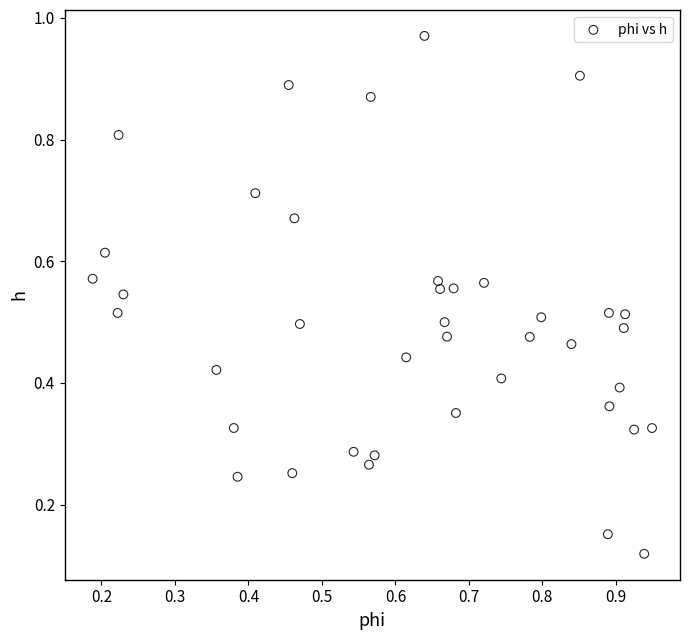

What is the range of X values (max minus min)?

0.8